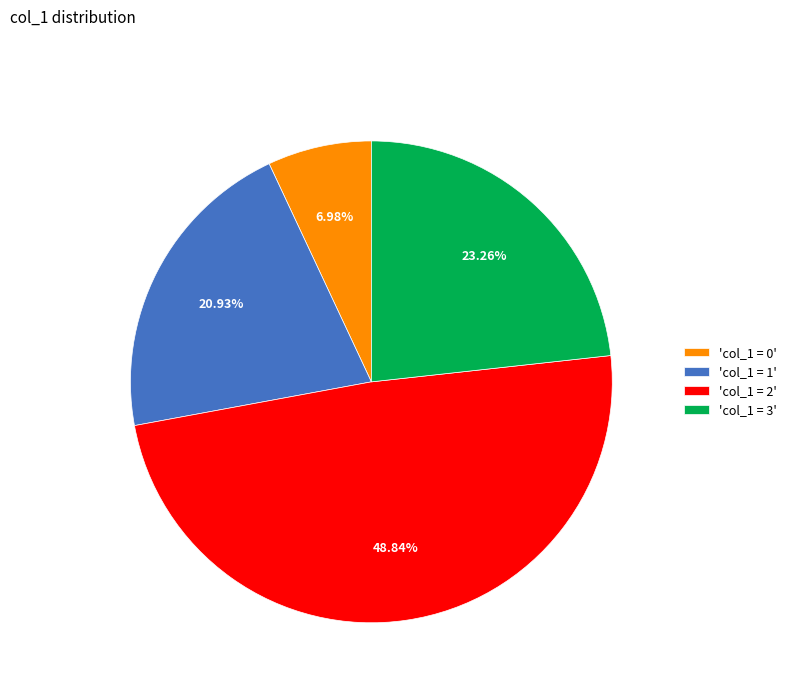

Is the sum of 'col_1 = 2' and 'col_1 = 1' greater than half?

Yes